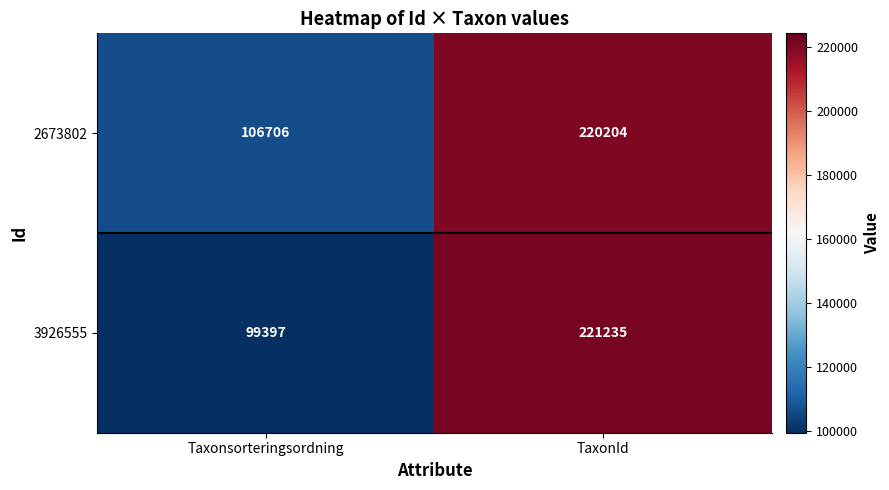

What is the average value of the 3926555 series?

160316